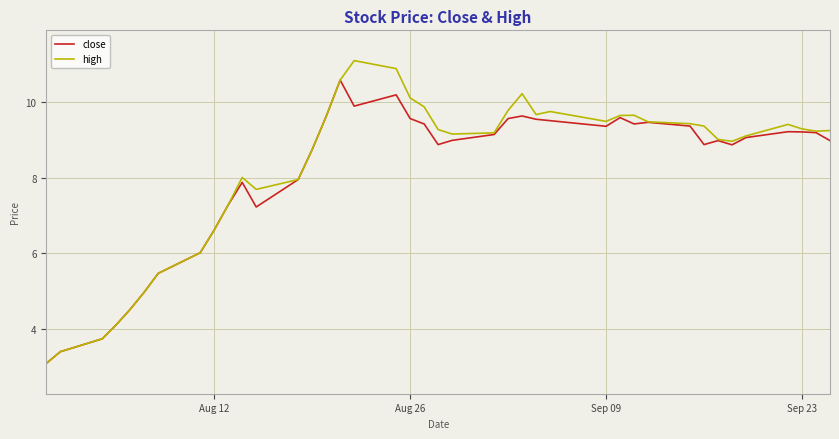

Which series has the largest range (max minus min)?

high